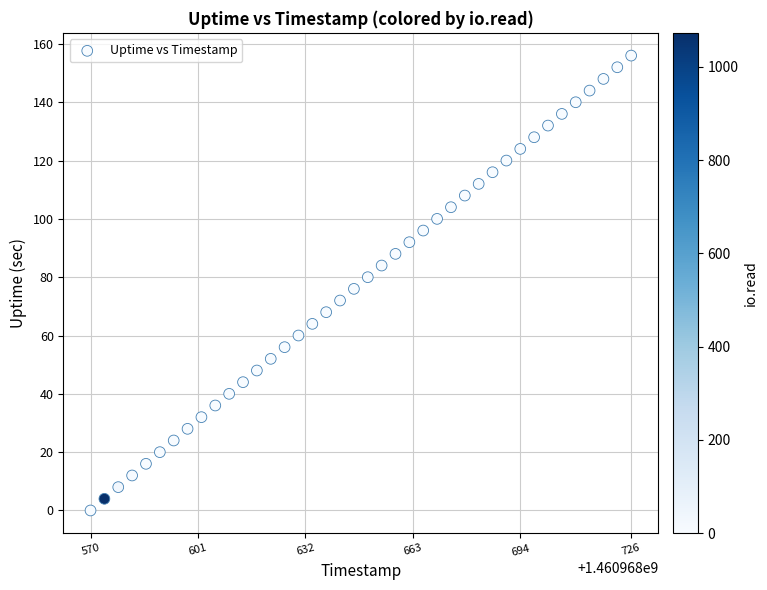

What is the range of Y values (max minus min)?

156